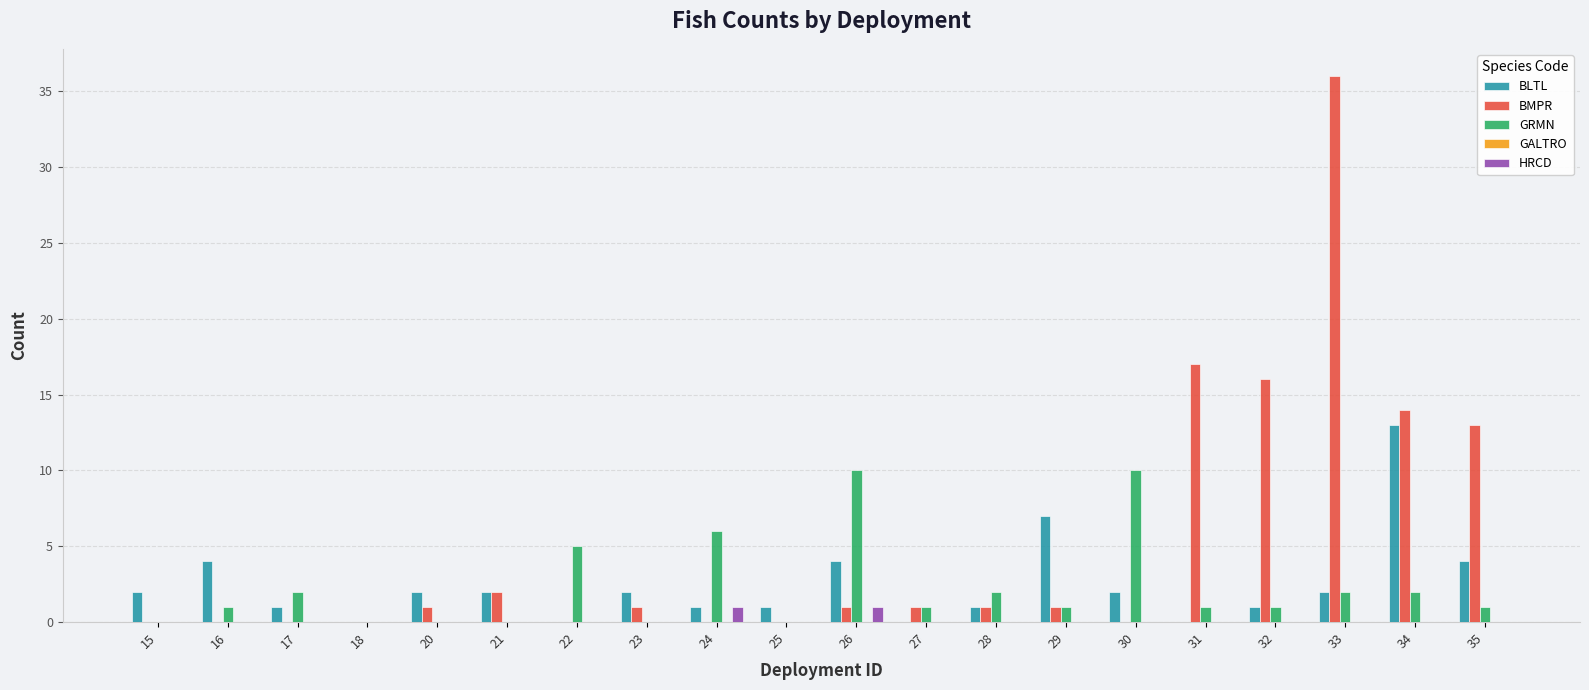

What is the sum of the GRMN values at 27 and 30?

11